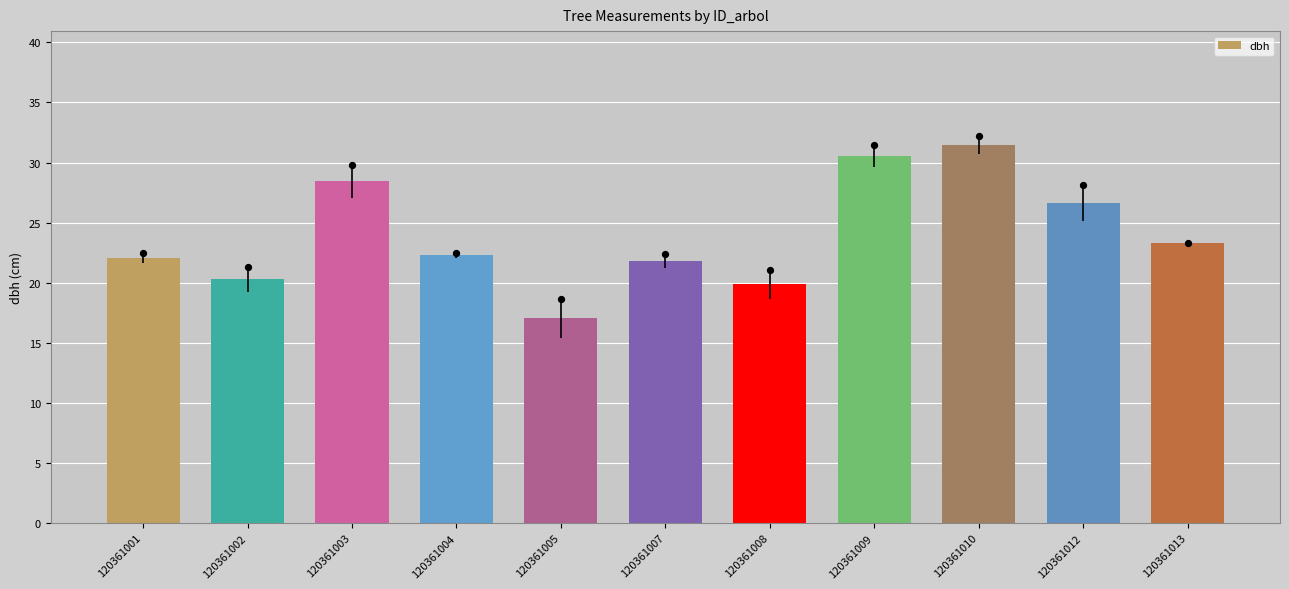

What is the change in value from 120361001 to 120361007?

-0.2